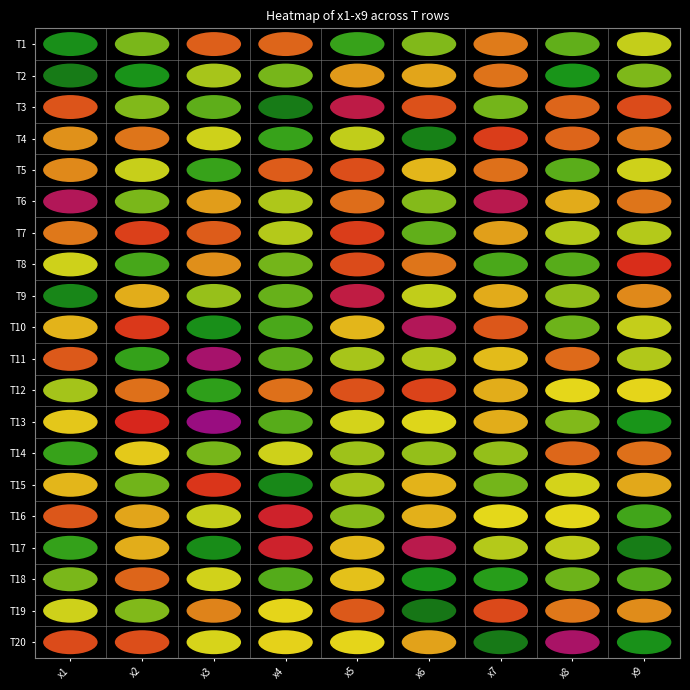

What value does the T2 series have at x8?

2.7